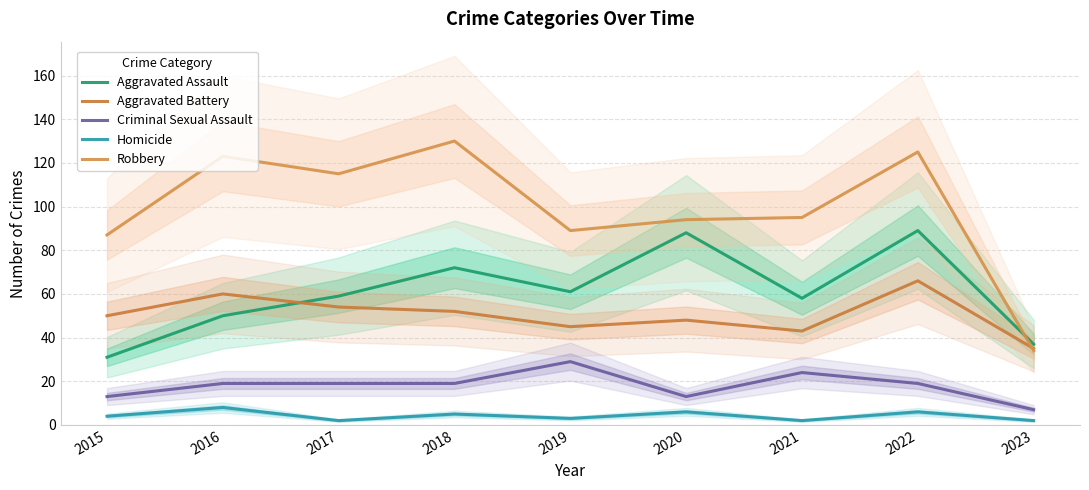

What is the difference between the maximum and minimum values in the Homicide series?

6